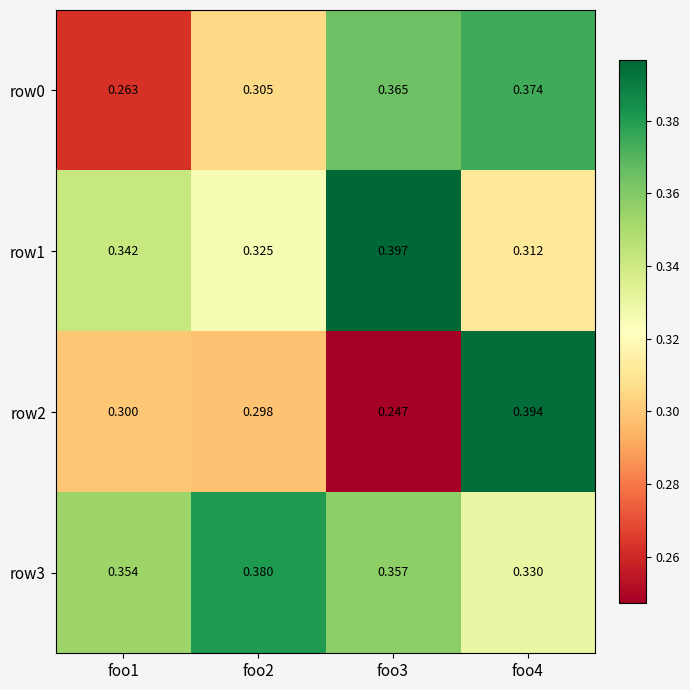

Is the value of row2 at foo4 greater than the value of row1 at foo4?

Yes